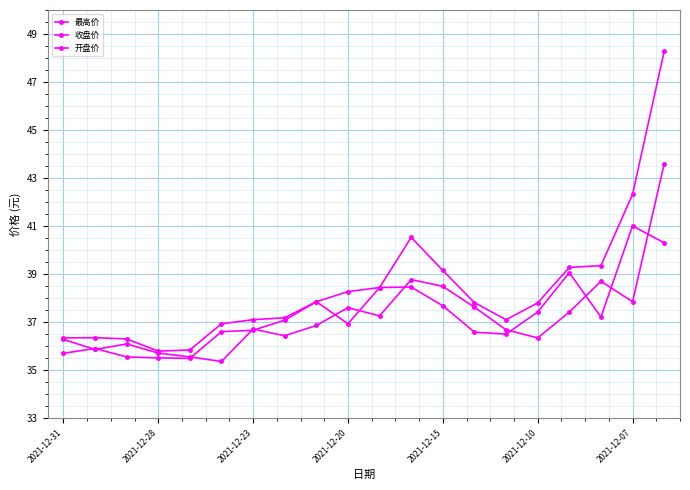

Reading left to right, extract all data points from this chart.

最高价: 36.3	36.4	36.3	35.8	35.8	36.9	37.1	37.2	37.9	38.3	38.4	40.5	39.1	37.8	37.1	37.8	39.3	39.4	42.3	48.3
收盘价: 36.3	35.9	36.1	35.7	35.5	35.4	36.7	36.4	36.9	37.6	37.3	38.8	38.5	37.6	36.7	36.3	37.4	38.7	37.9	43.6
开盘价: 35.7	35.9	35.5	35.5	35.5	36.6	36.7	37.1	37.9	36.9	38.4	38.5	37.7	36.6	36.5	37.4	39.1	37.2	41.0	40.3